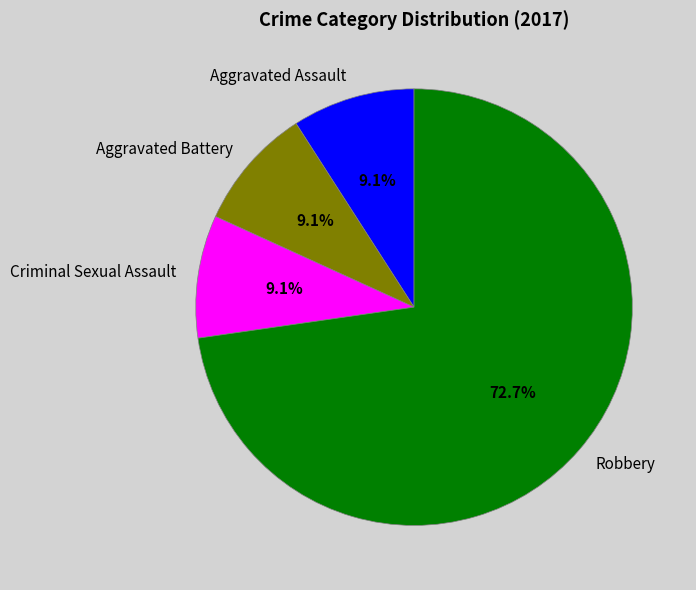

How much of the chart is everything except Aggravated Assault?

90.9%